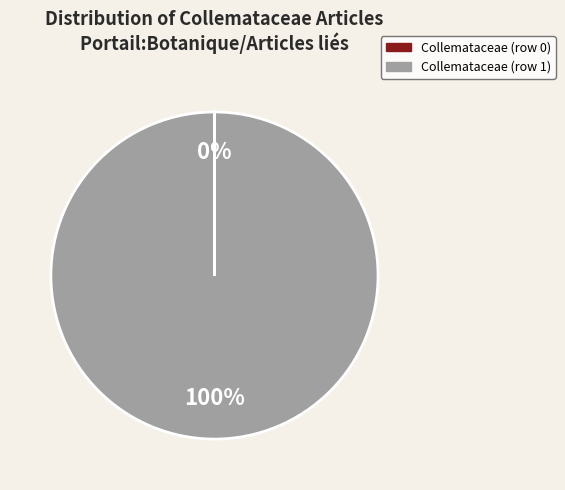

Which category has the biggest portion of the pie?

Collemataceae (row 1)